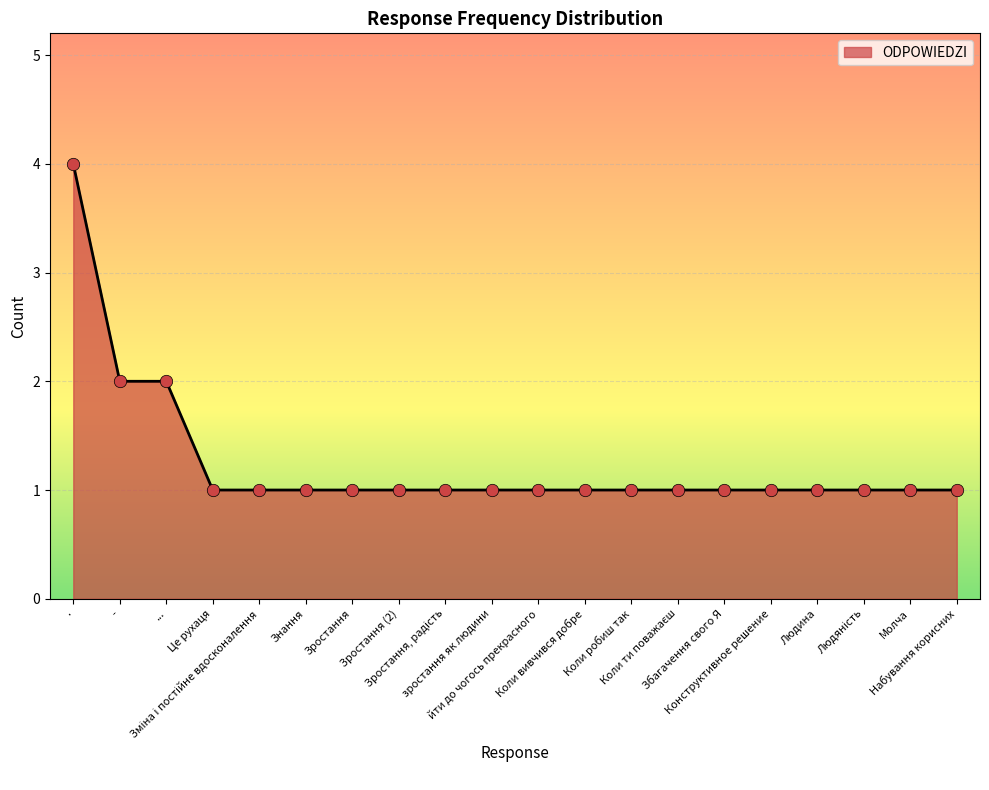

Which has a higher value, зростання як людини or -?

-